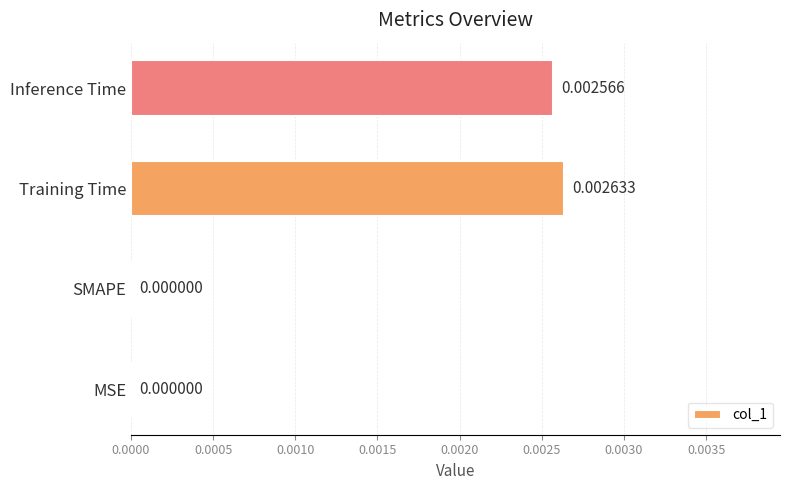

How many values are above zero?

2